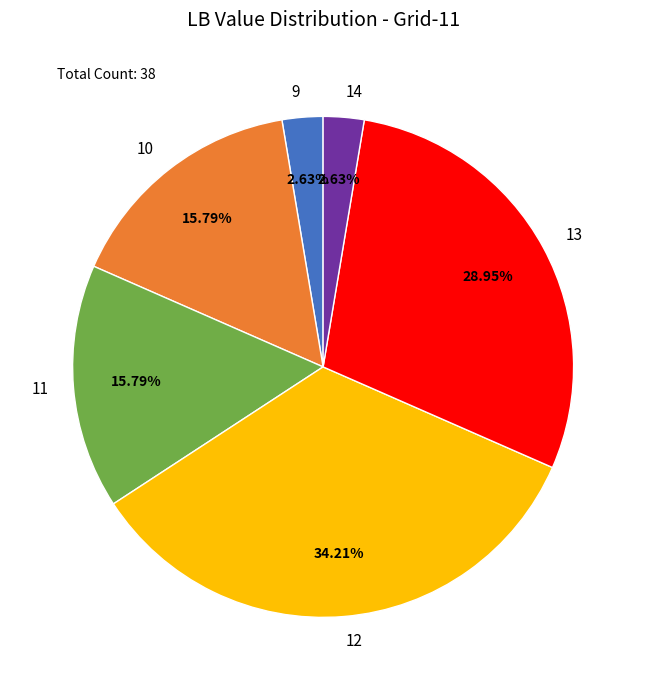

Is there any slice that represents more than half of the pie?

No